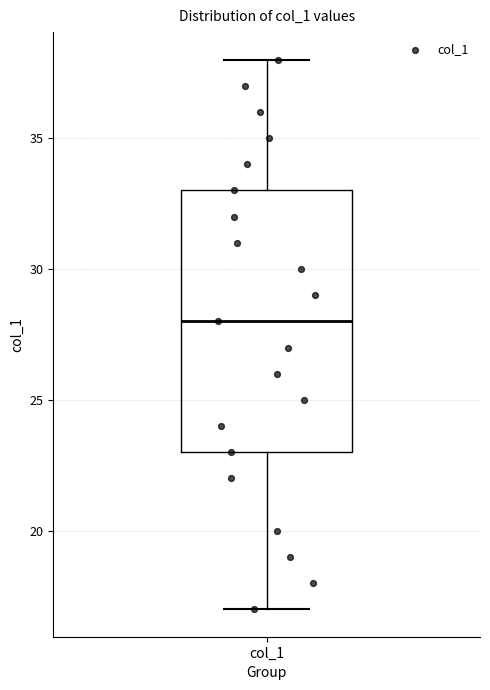

Transcribe this box plot: give where the median line is, the range the box spans, and where the two whiskers end, as read against the y-axis. The values are not printed on the chart, so give them approximately, as read against the axis.

median 28, box 23 to 33, whiskers 17 to 38